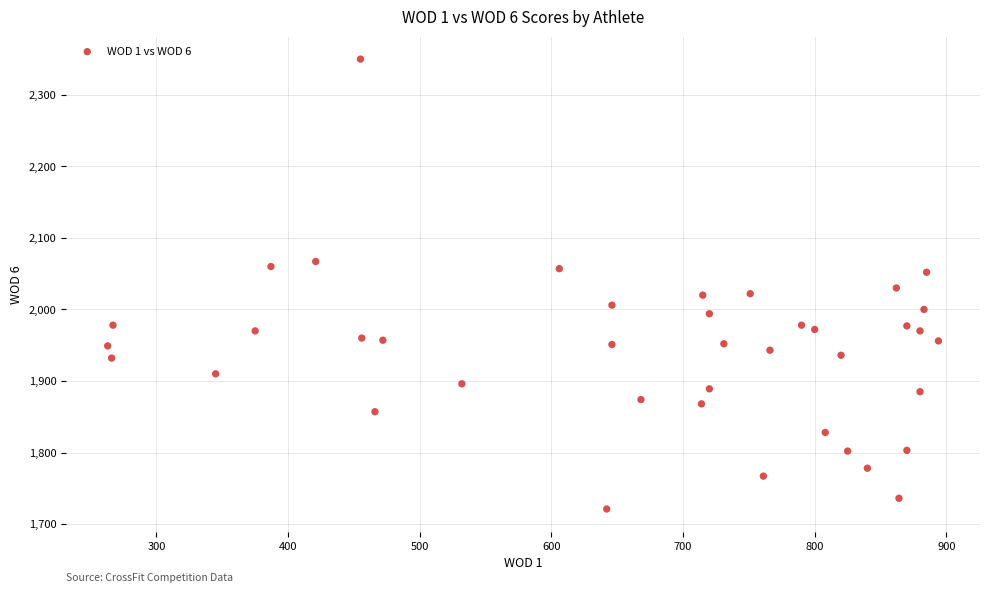

What is the range of Y values (max minus min)?

629